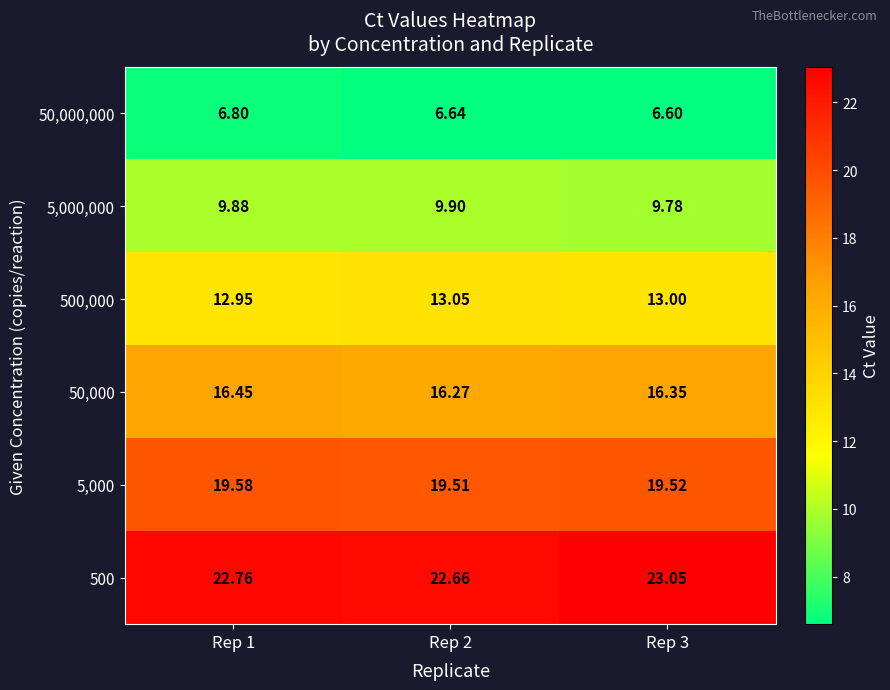

Is the value of 5,000 at Rep 1 greater than the value of 50,000,000 at Rep 1?

Yes